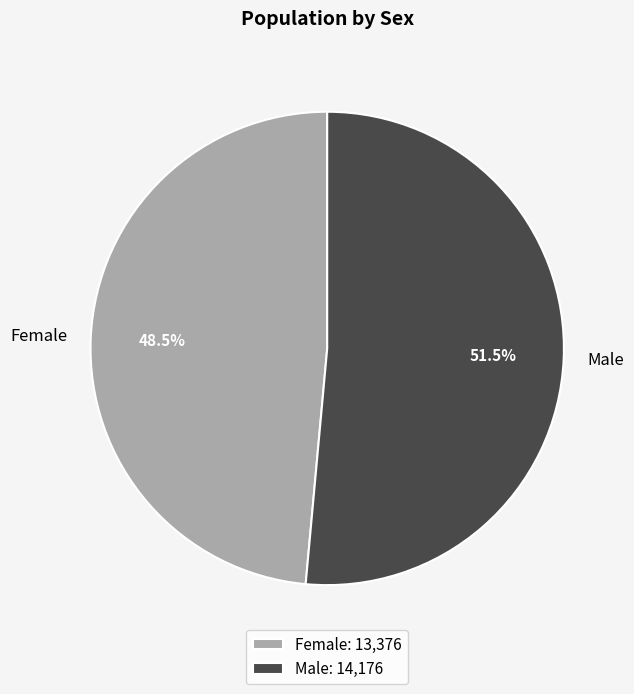

How many slices are in this pie chart?

2